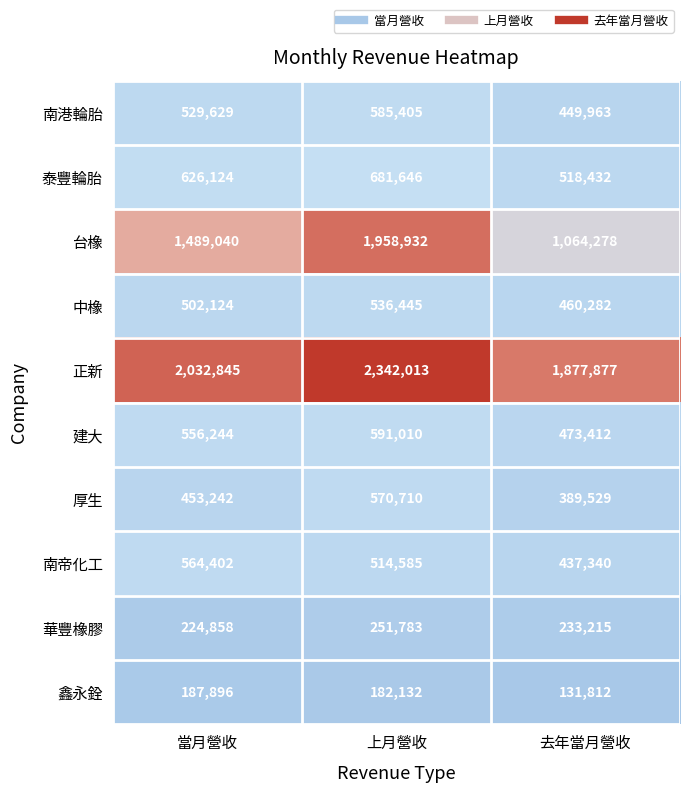

Reading left to right, list all the values displayed in this chart.

南港輪胎: 529629	585405	449963
泰豐輪胎: 626124	681646	518432
台橡: 1489040	1958932	1064278
中橡: 502124	536445	460282
正新: 2032845	2342013	1877877
建大: 556244	591010	473412
厚生: 453242	570710	389529
南帝化工: 564402	514585	437340
華豐橡膠: 224858	251783	233215
鑫永銓: 187896	182132	131812